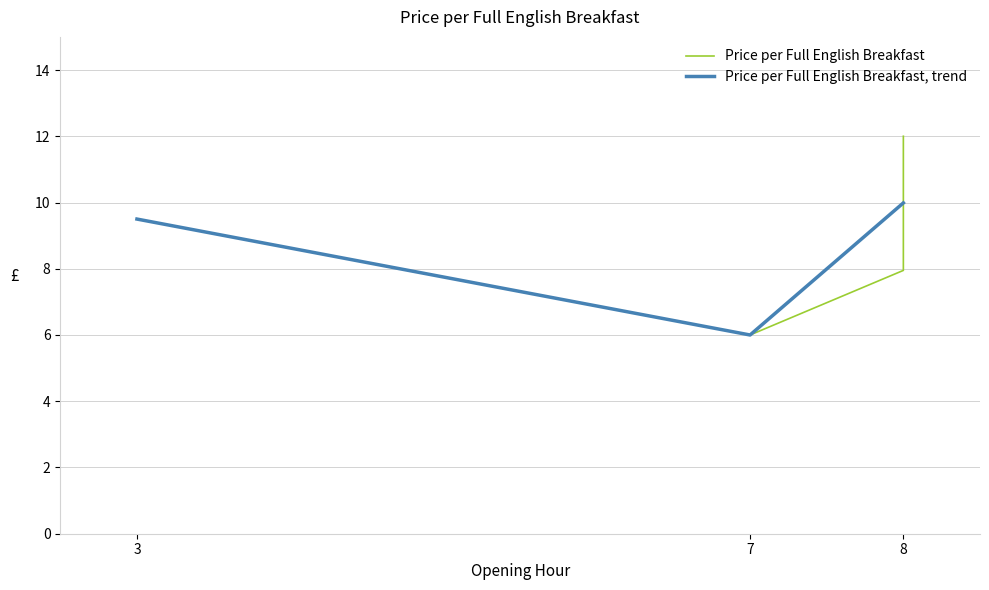

The value of Price per Full English Breakfast, trend at 8 is 10.0. True or false?

True